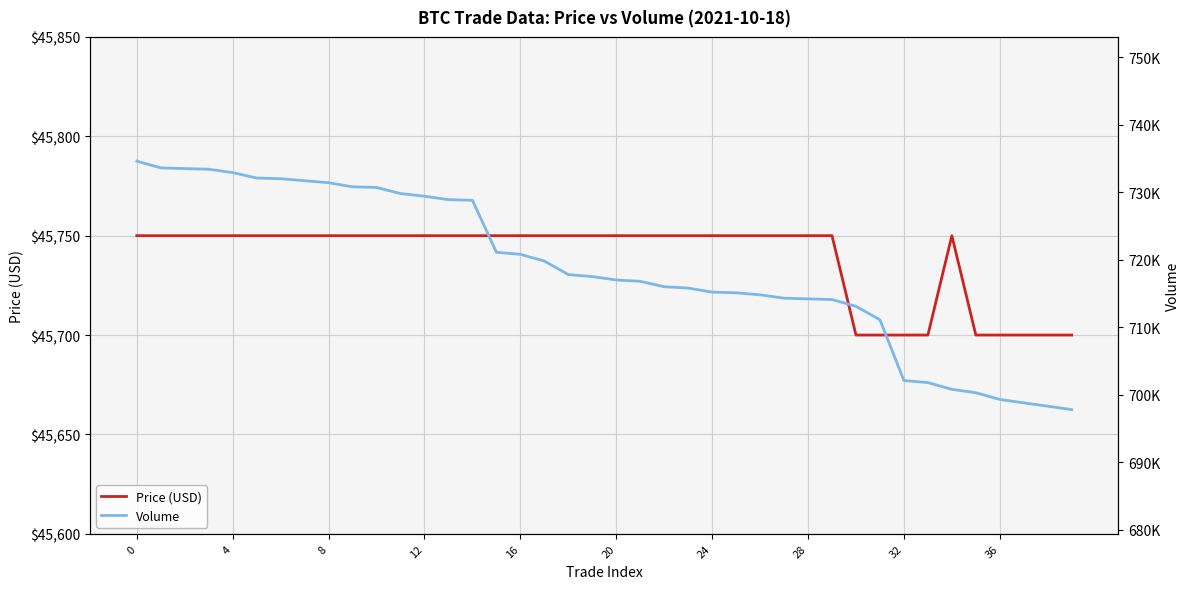

How many values in the Volume series exceed 717500?

19